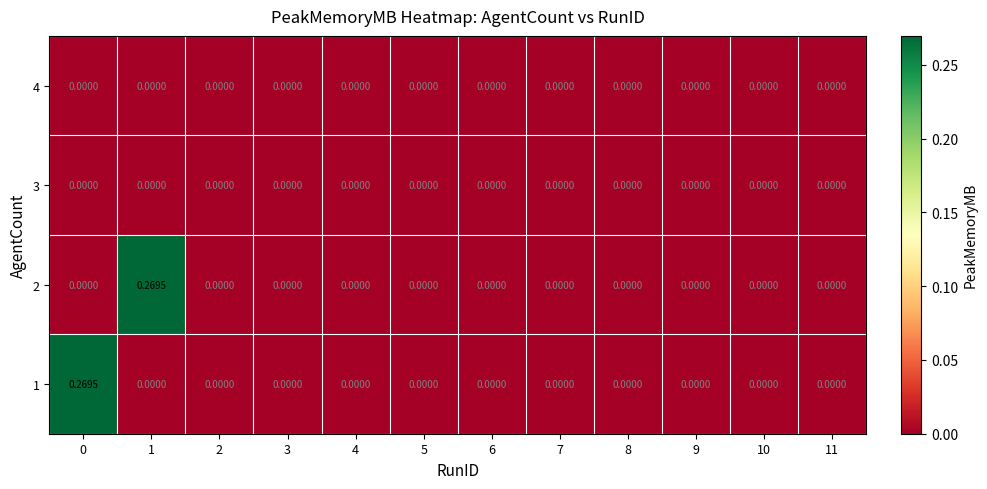

Count the number of categories in the chart.

12